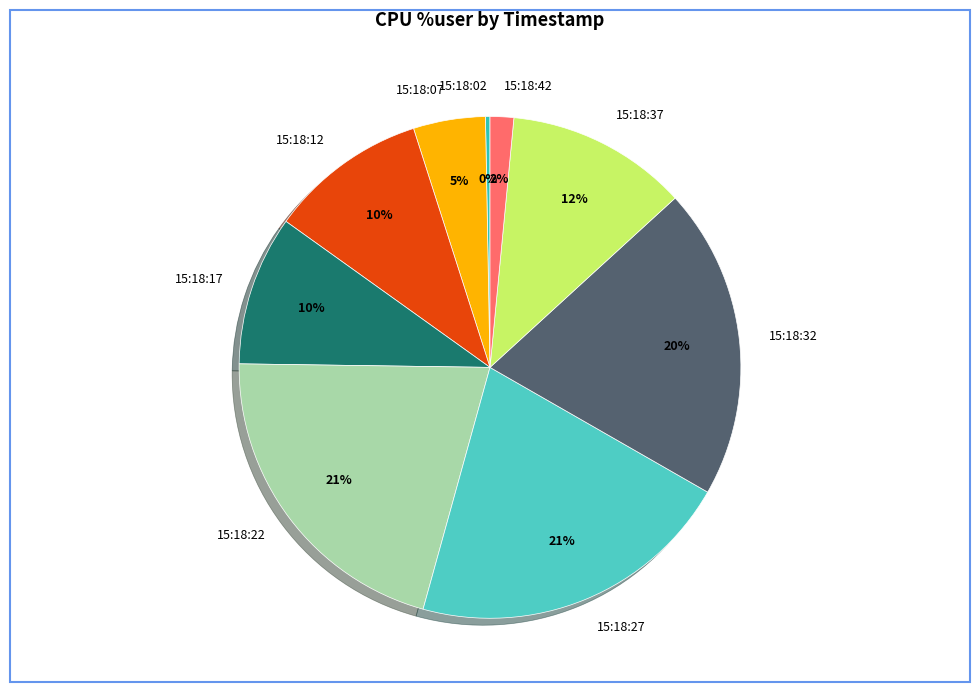

Count the number of slices in the pie.

9